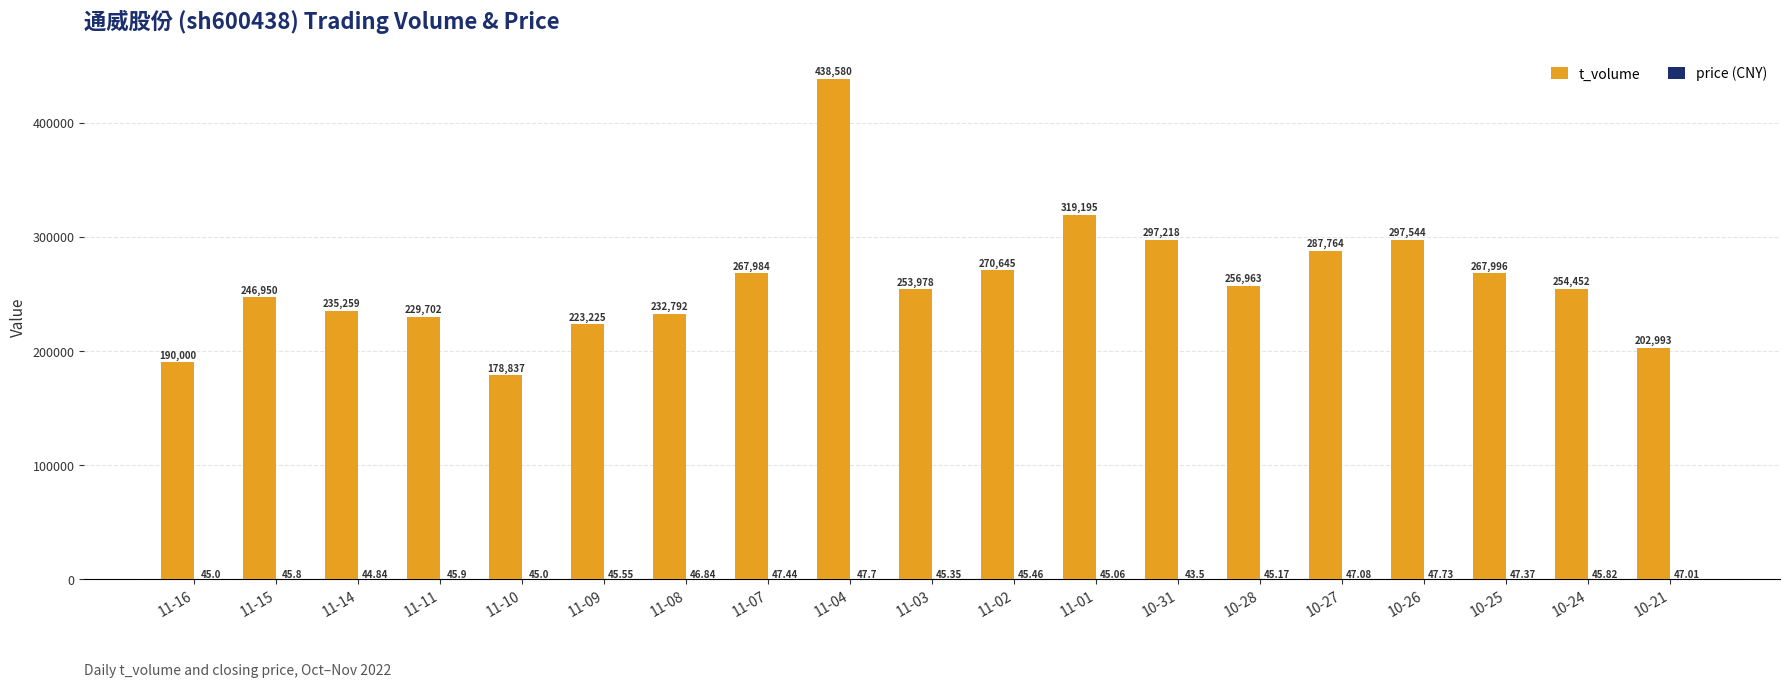

How many series are shown in this chart?

2